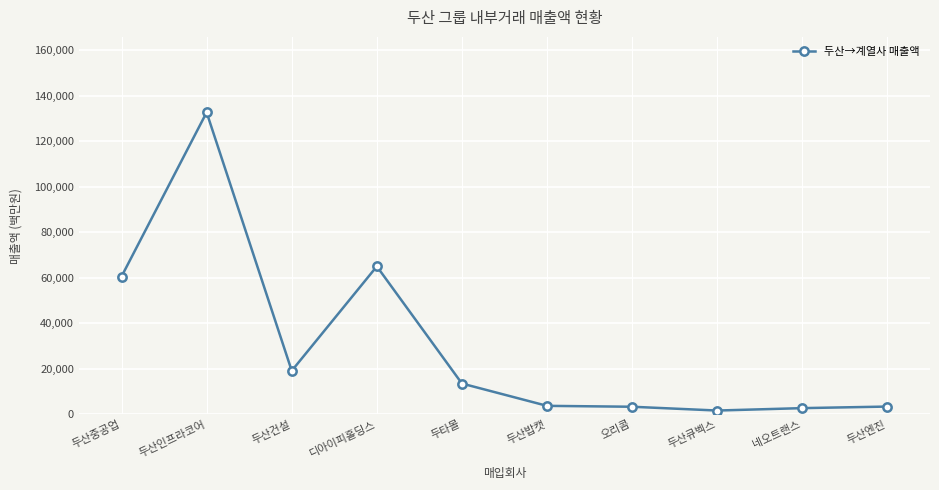

What is the maximum value shown in the chart?

132634